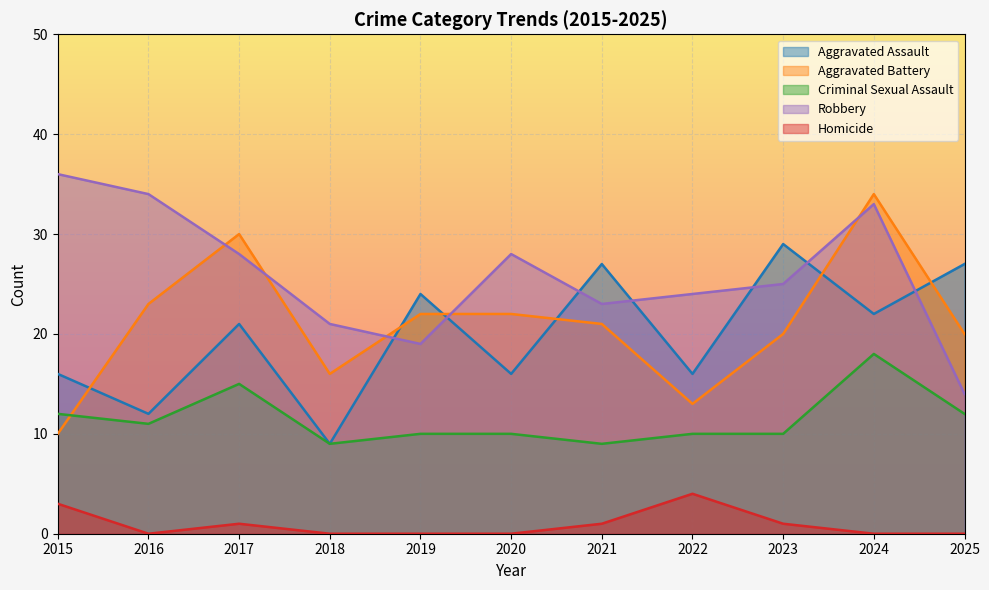

What is the value of the Robbery point at the 2nd from the left?

34